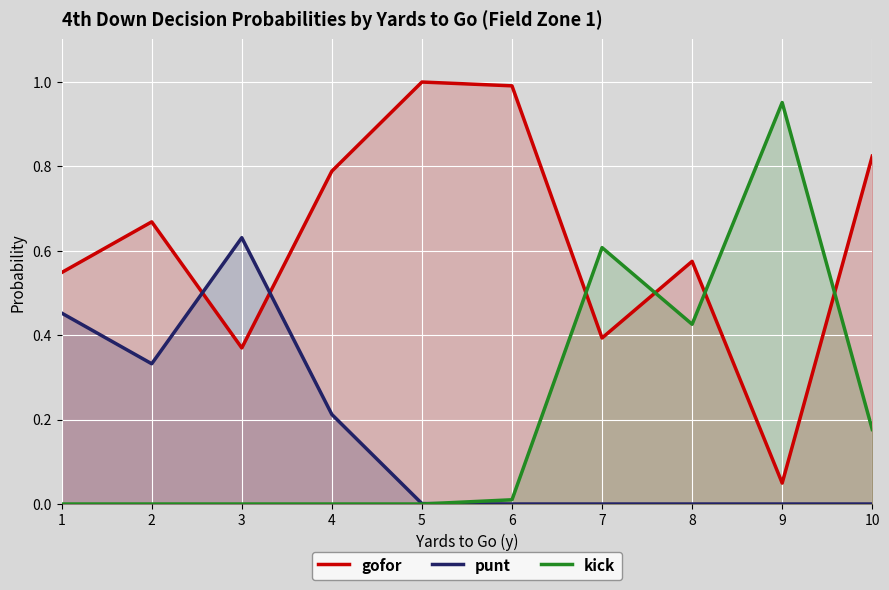

True or false: punt has a value of 0.0 at 9.

True